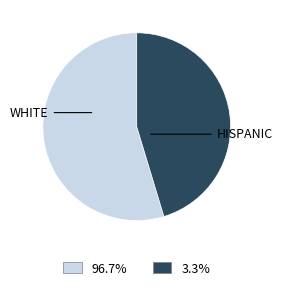

Is there any slice that represents more than half of the pie?

Yes